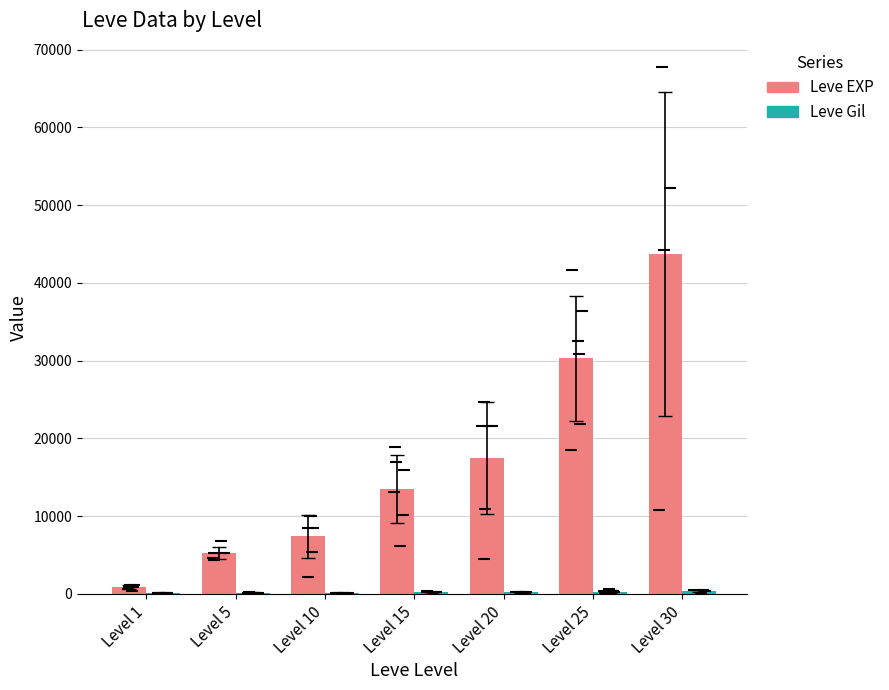

Between Level 15 and Level 30, which is larger?

Level 30